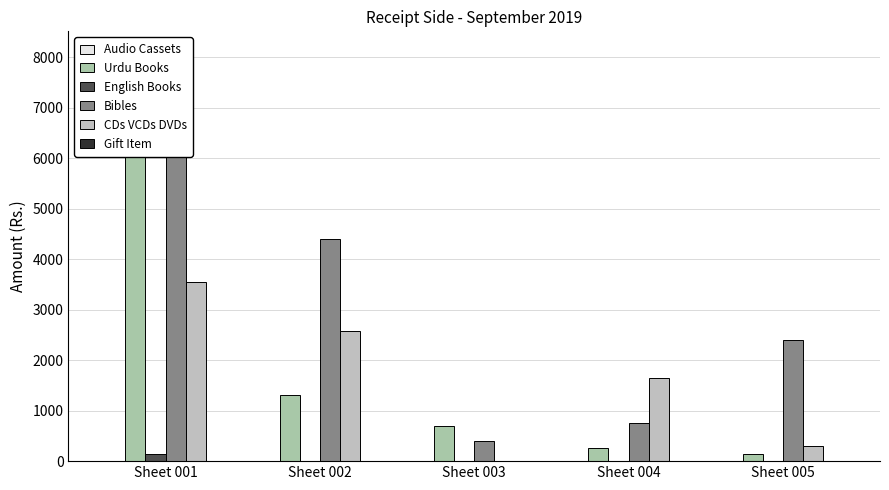

At which category is the sum across all series the highest?

Sheet 001